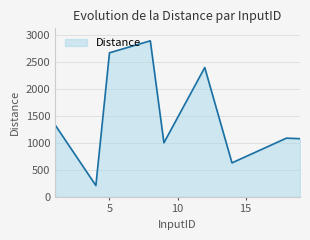

What is the difference between the maximum and second lowest values?

2262.8